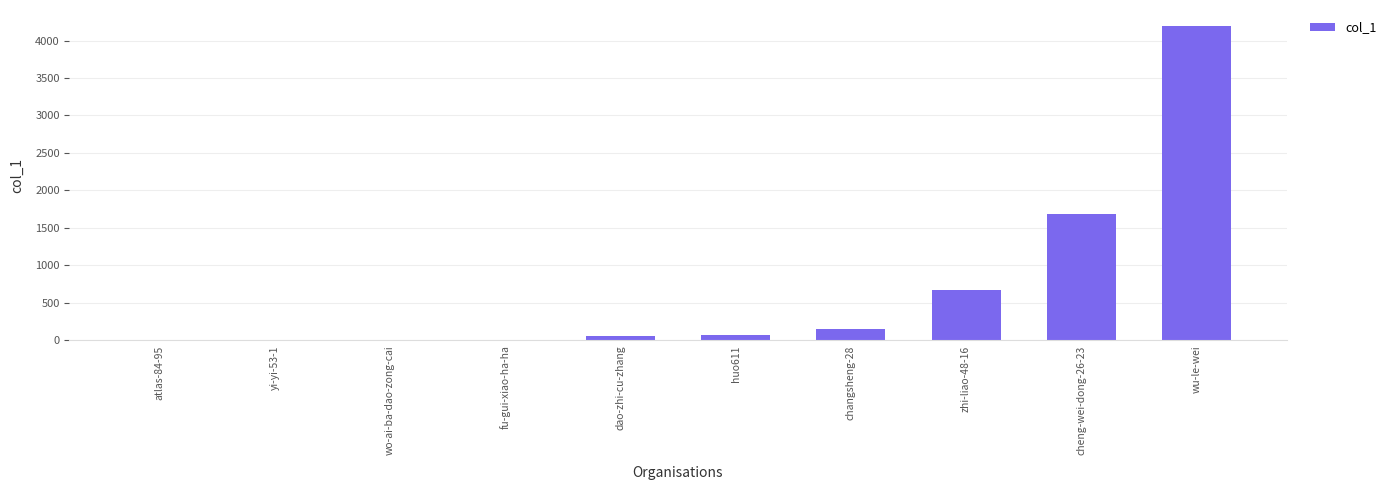

The value at zhi-liao-48-16 is 1092. True or false?

False